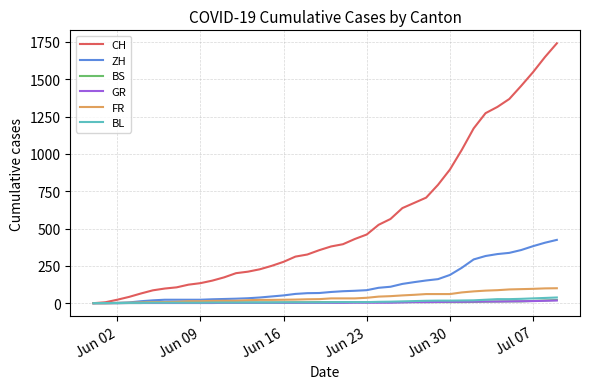

Which series has the largest range (max minus min)?

CH